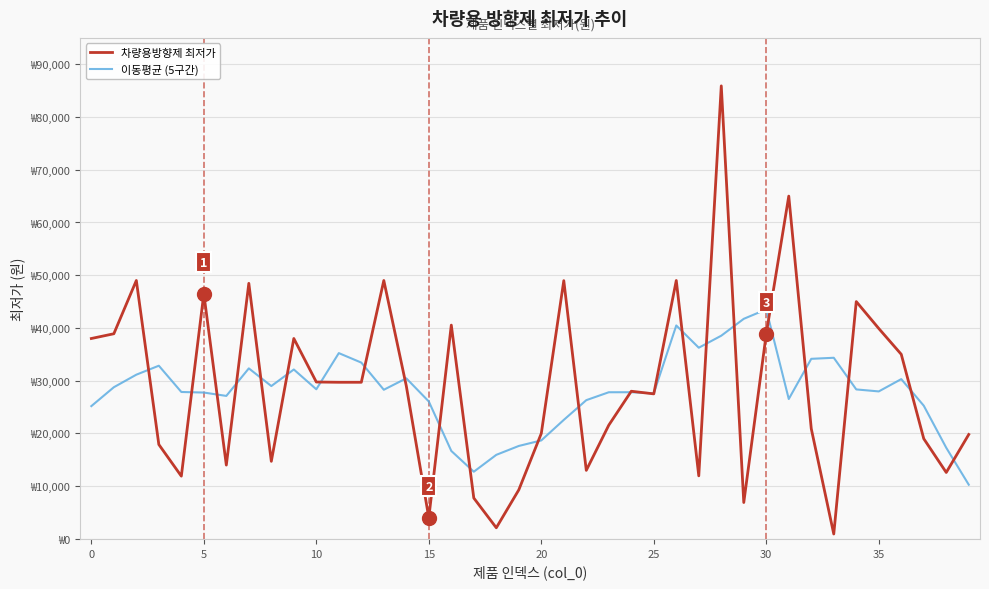

At how many categories does at least one series exceed 6253?

40